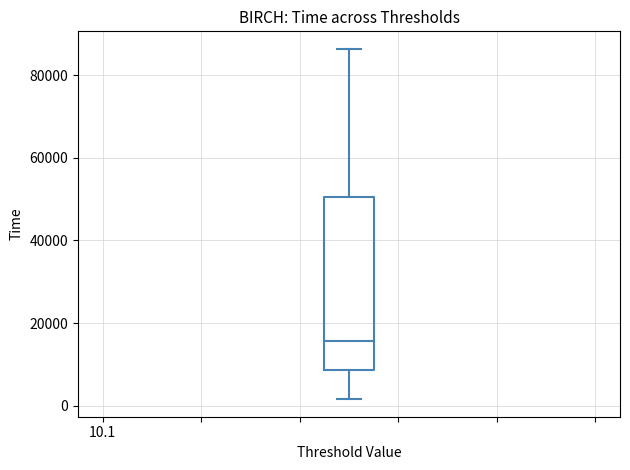

Transcribe this box plot: give where the median line is, the range the box spans, and where the two whiskers end, as read against the y-axis. The values are not printed on the chart, so give them approximately, as read against the axis.

median 16000, box 8000 to 50000, whiskers 2000 to 86000